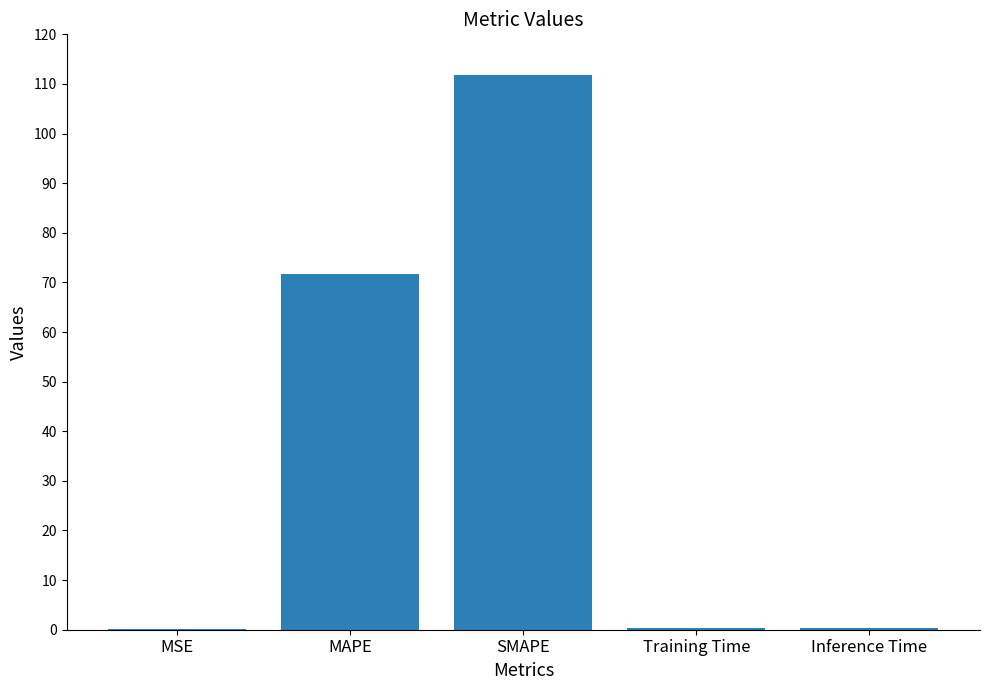

What is the sum of the values at SMAPE and MAPE?

183.4